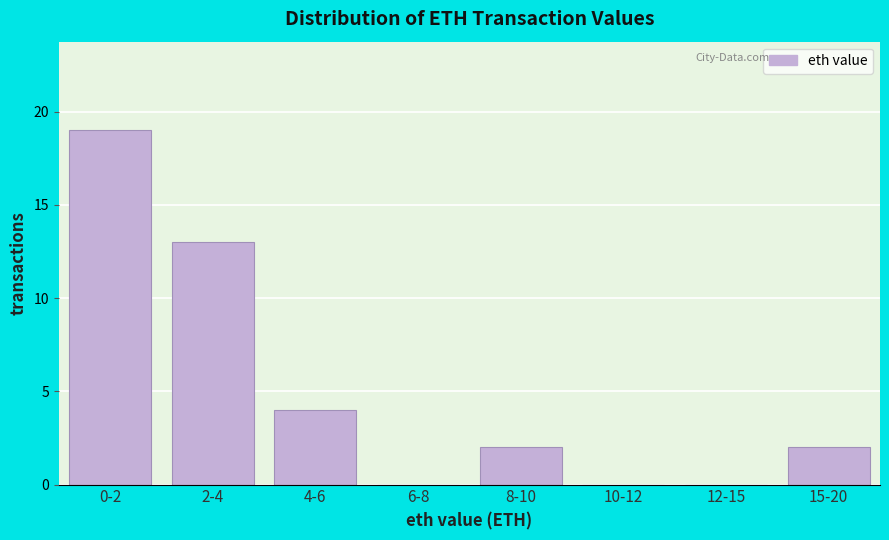

Reading left to right, what are all the values shown in this chart?

0-2=19	2-4=13	4-6=4	6-8=0	8-10=2	10-12=0	12-15=0	15-20=2